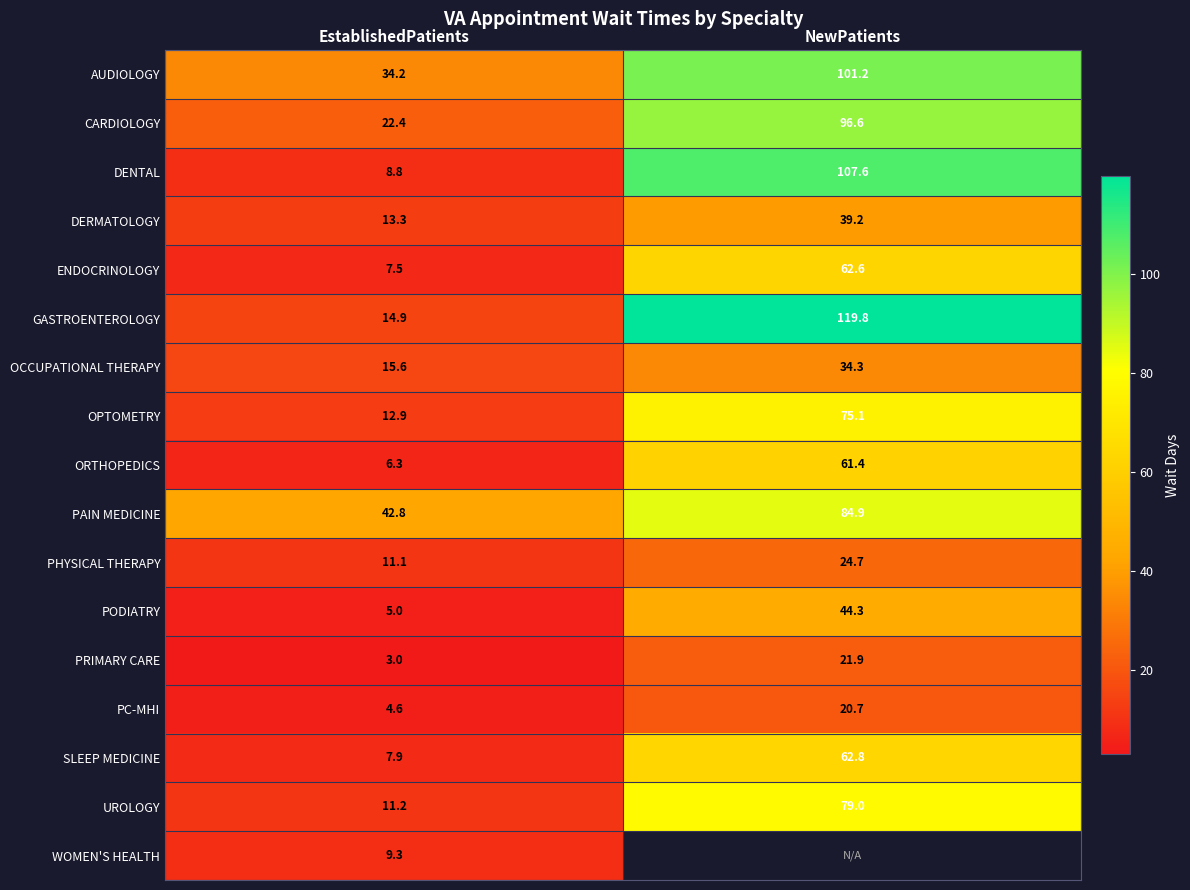

What is the sum of all OPTOMETRY values?

88.0